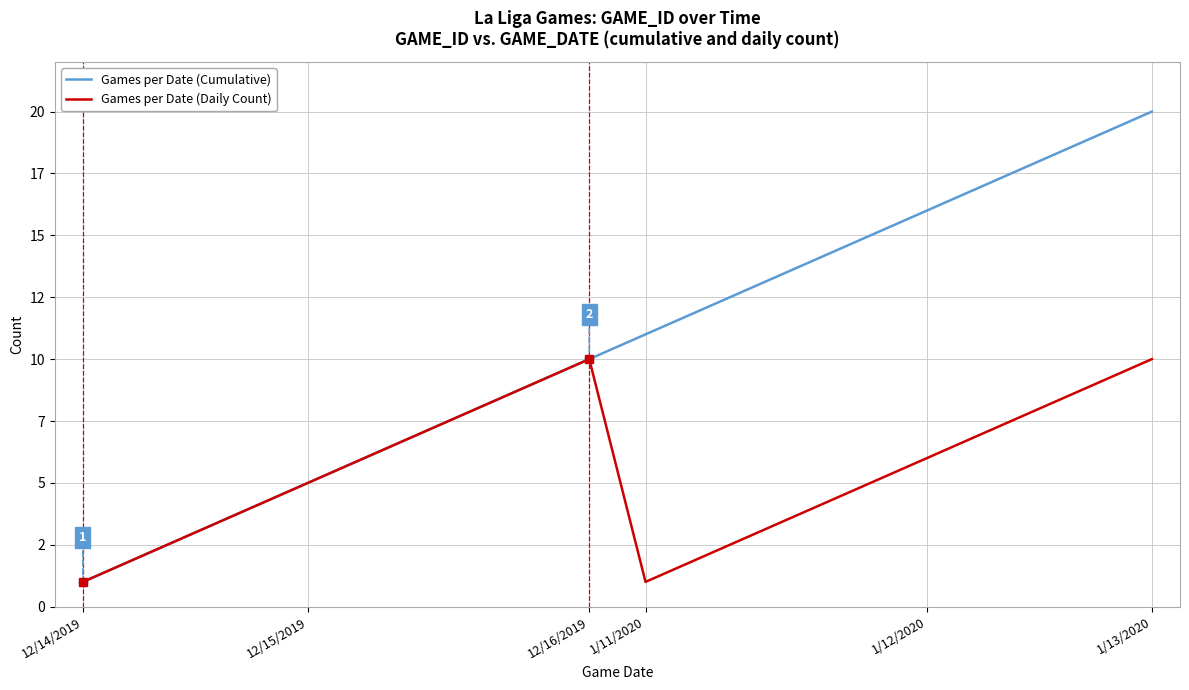

What are all the series names shown in the legend?

Games per Date (Cumulative), Games per Date (Daily Count)